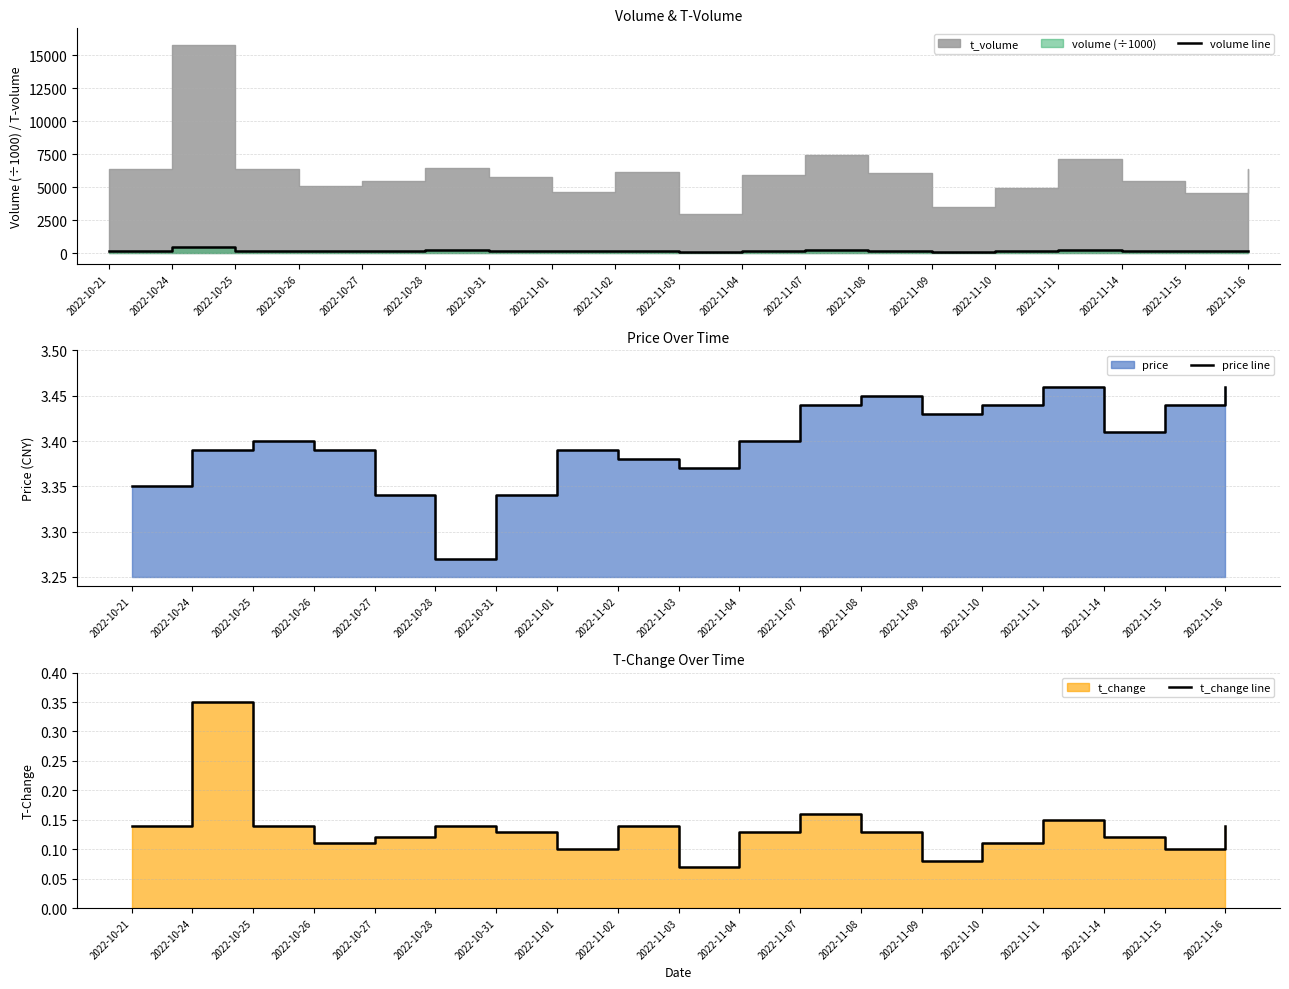

True or false: price line has more than 1 interior local peaks.

True